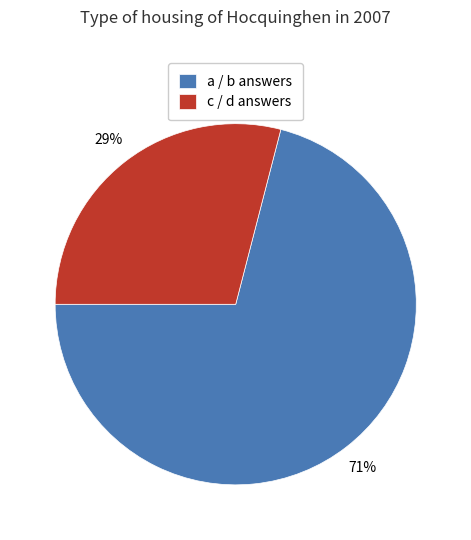

Count the number of slices in the pie.

2